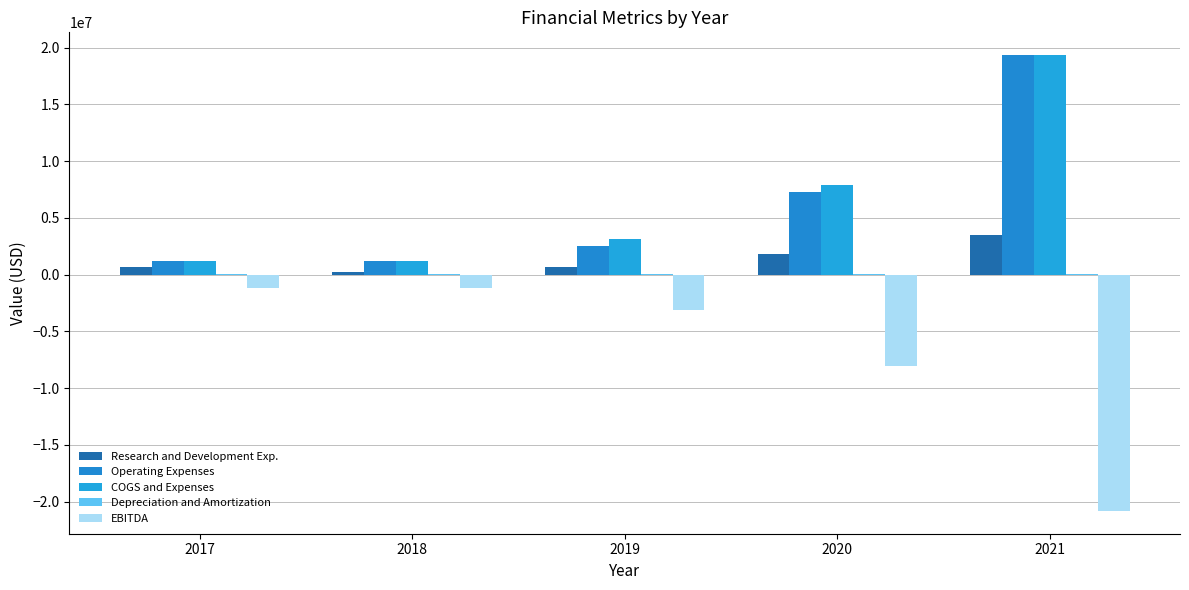

What is the value of the EBITDA bar at the 2nd from the left?

-1141580